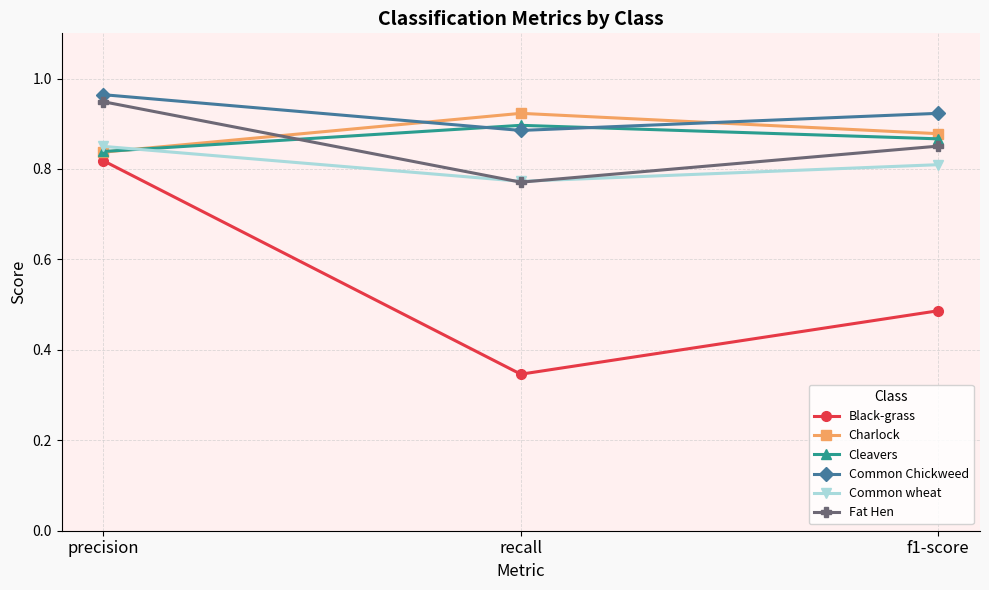

Which series has the widest spread of values?

Black-grass